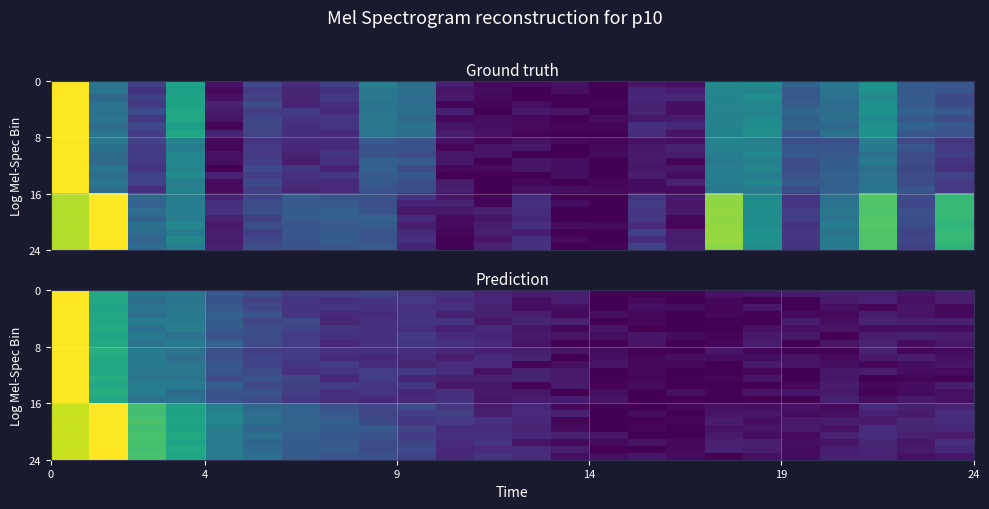

At how many categories does at least one series exceed 0?

24